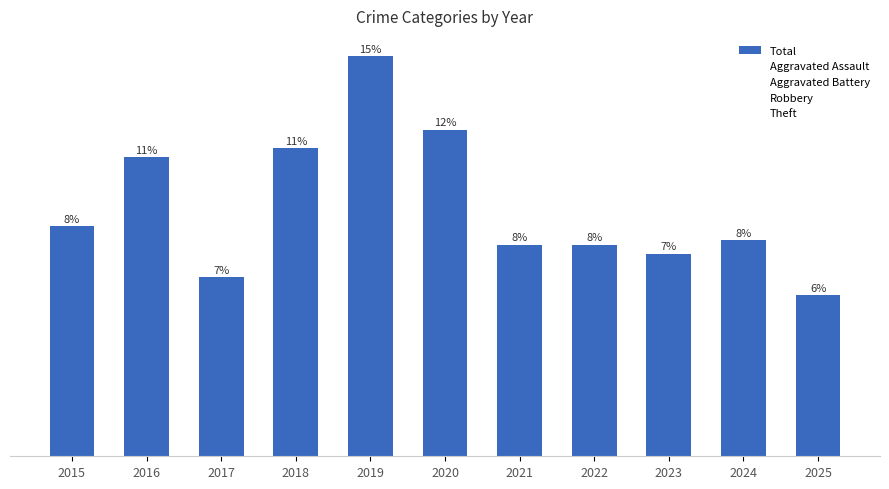

Are the bars horizontal?

No